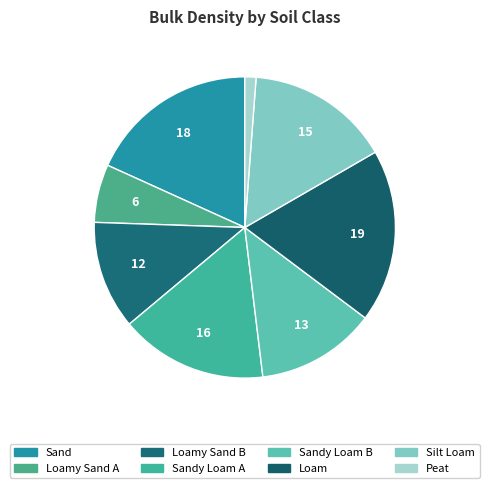

Count the number of slices in the pie.

8